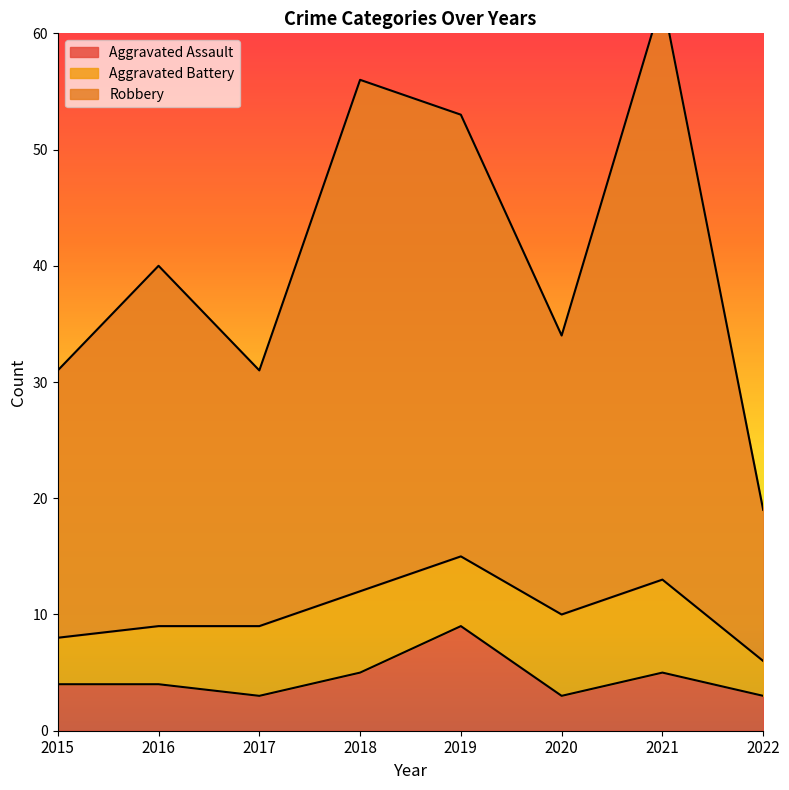

True or false: Robbery has a value of 59 at 2016.

False